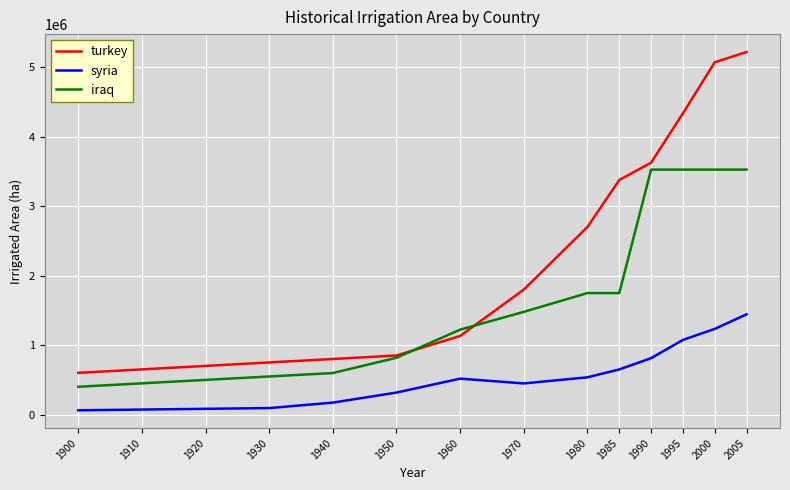

True or false: syria and turkey intersect in this chart.

False